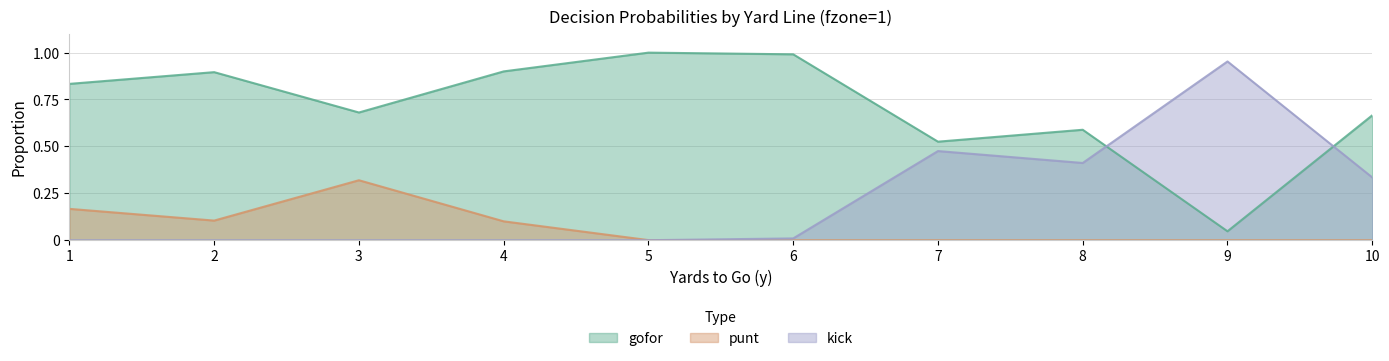

Where is gofor nearest to the value 0?

9